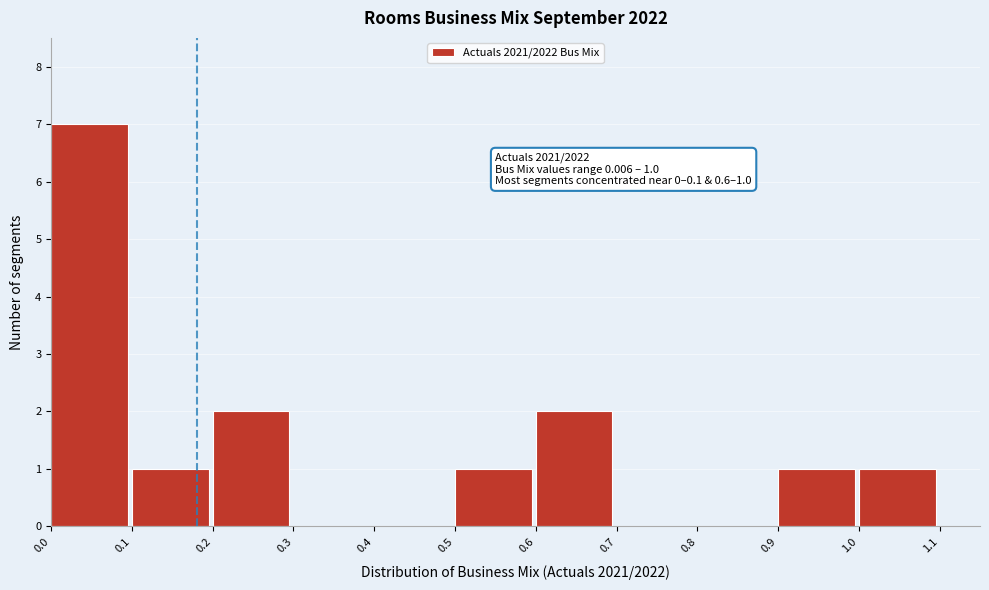

Over which range of the x-axis is the bar tallest?

0.0 to 0.1